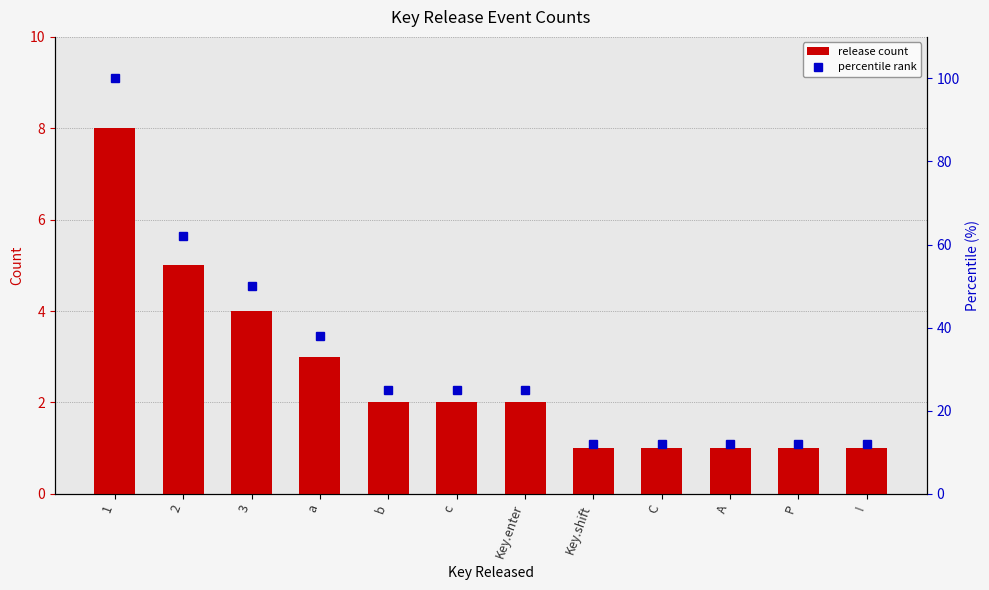

Rank the series at a from highest to lowest value.

percentile rank, release count